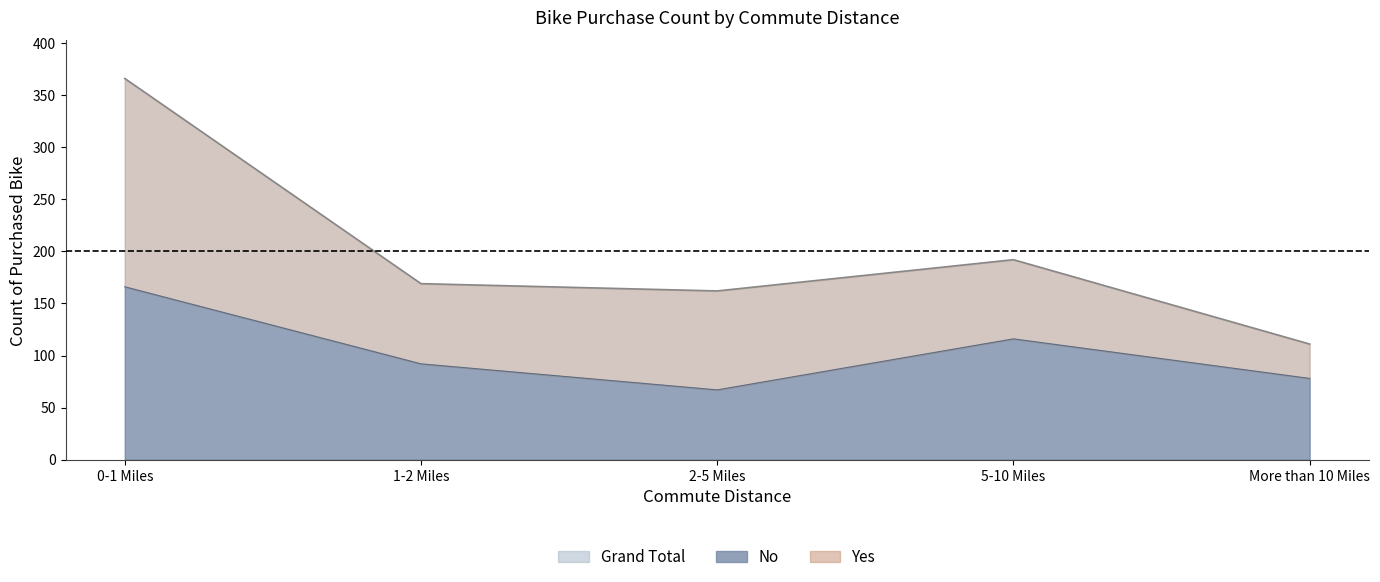

What is the label of the 2nd point from the left?

1-2 Miles